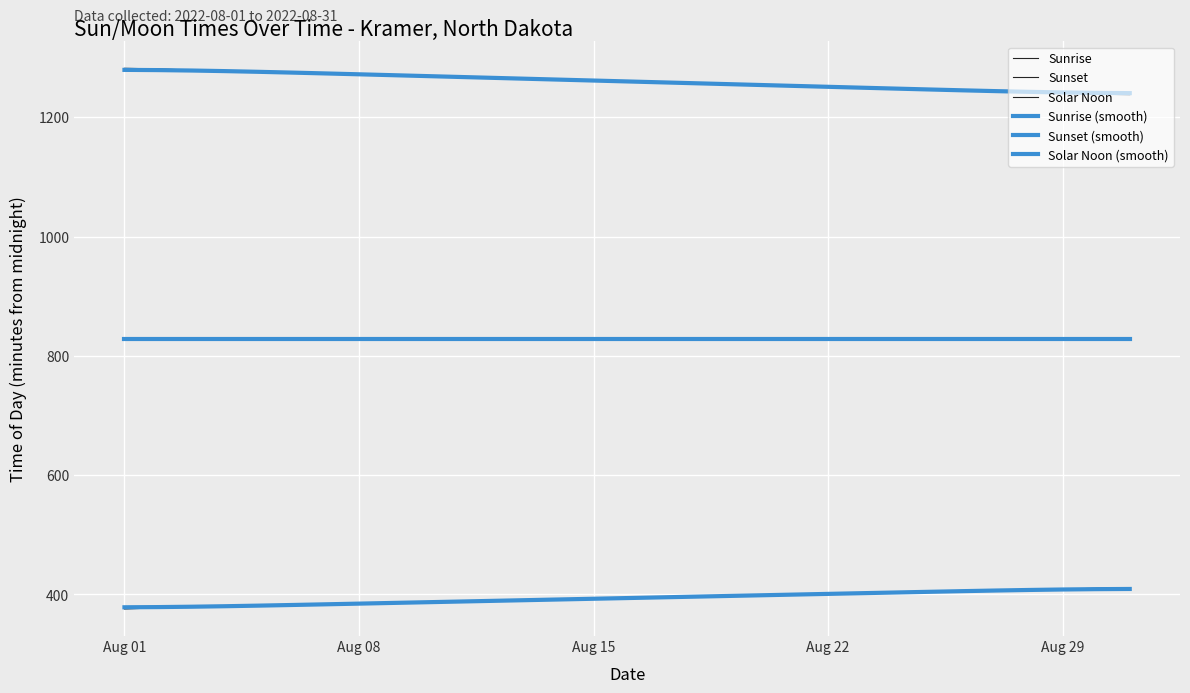

True or false: Sunrise and Sunset cross at least once.

False